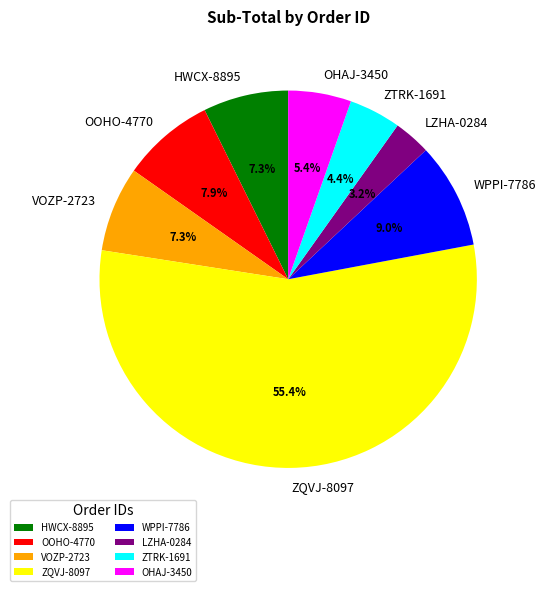

Which category has the biggest portion of the pie?

ZQVJ-8097